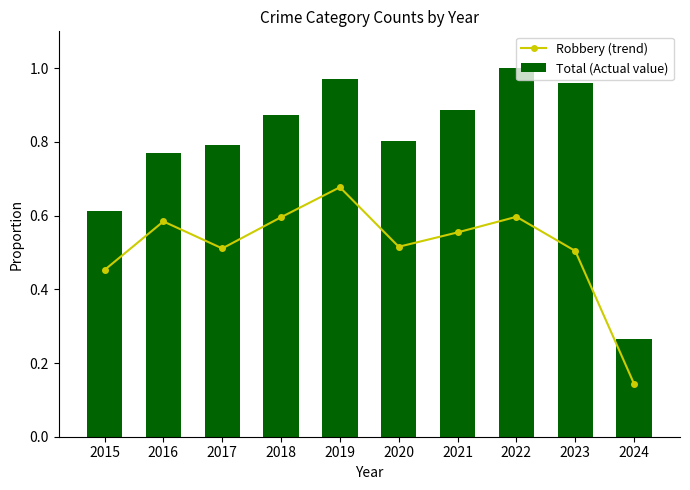

What is the difference between the second highest and second lowest values in the Robbery (trend) series?

0.1